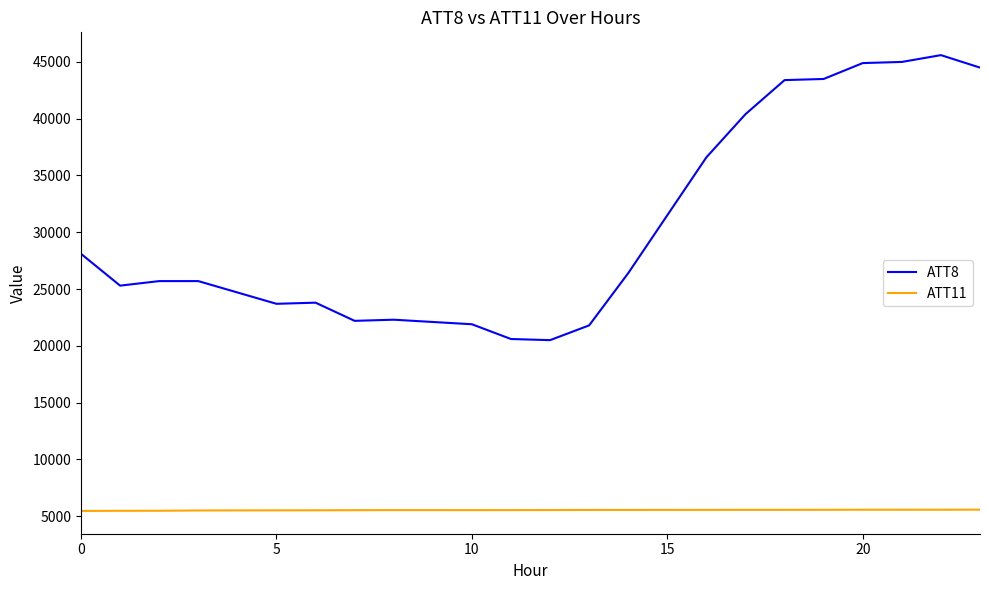

What is the minimum value for ATT8?

20500.0